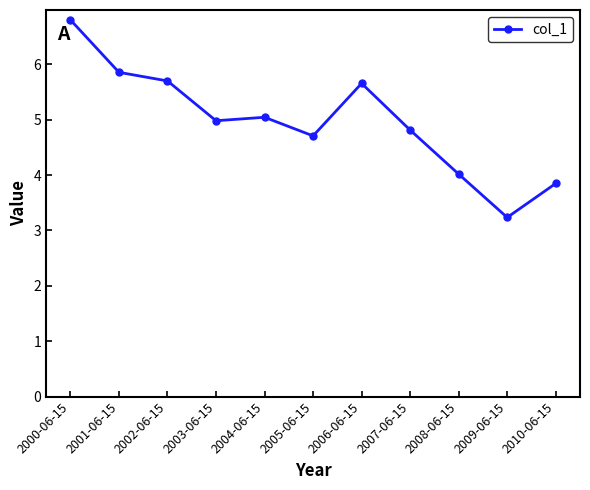

Reading left to right, what are all the values shown in this chart?

6.8	5.9	5.7	5.0	5.0	4.7	5.7	4.8	4.0	3.2	3.8